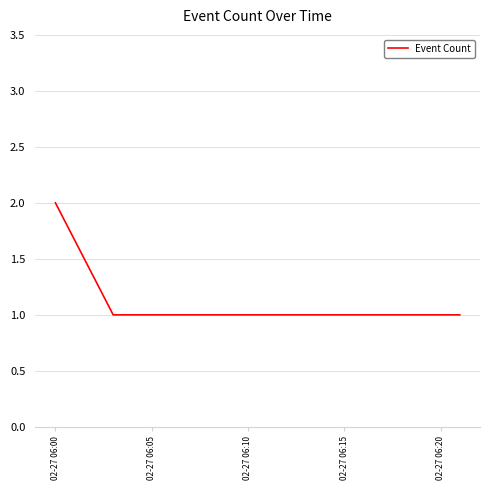

How many categories are shown in the chart?

4